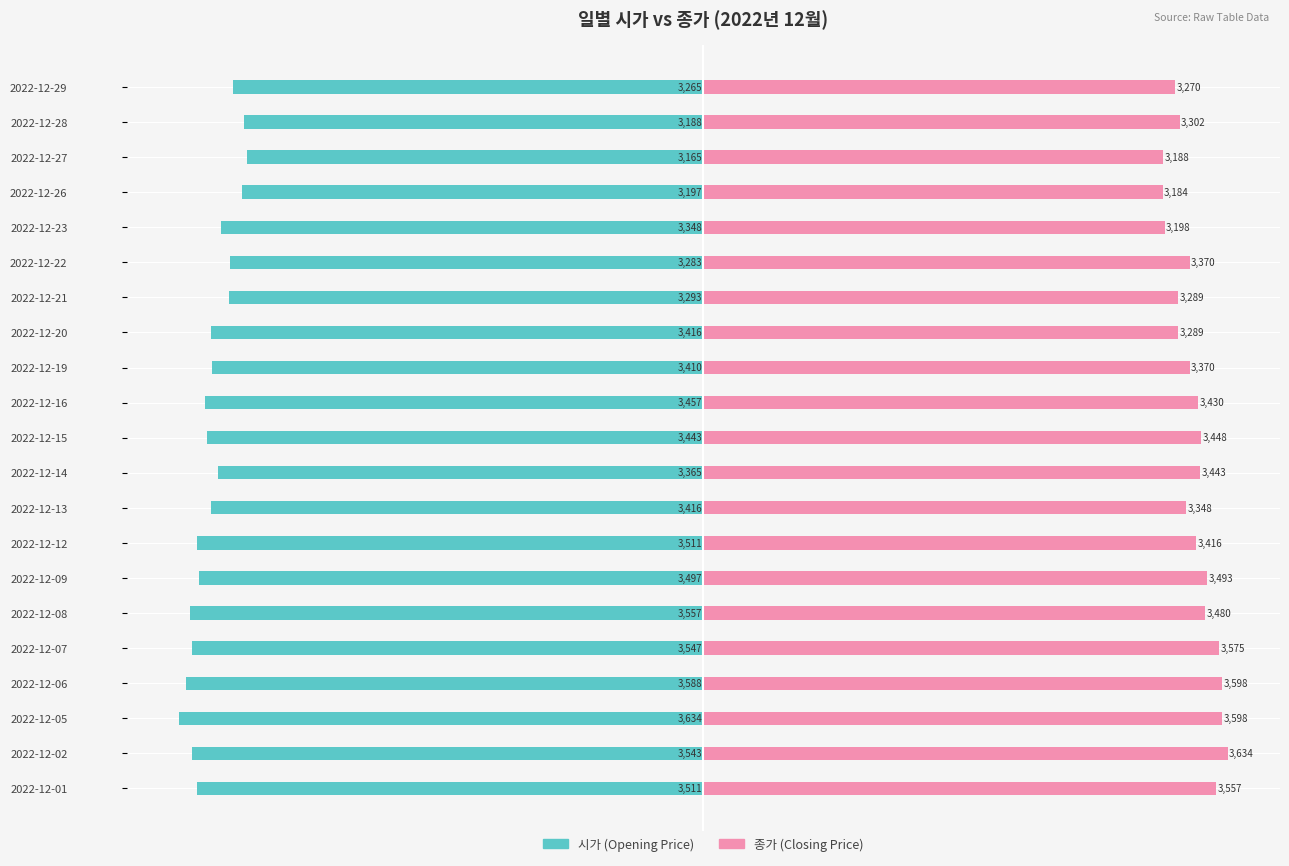

How many bars are there in each group?

2